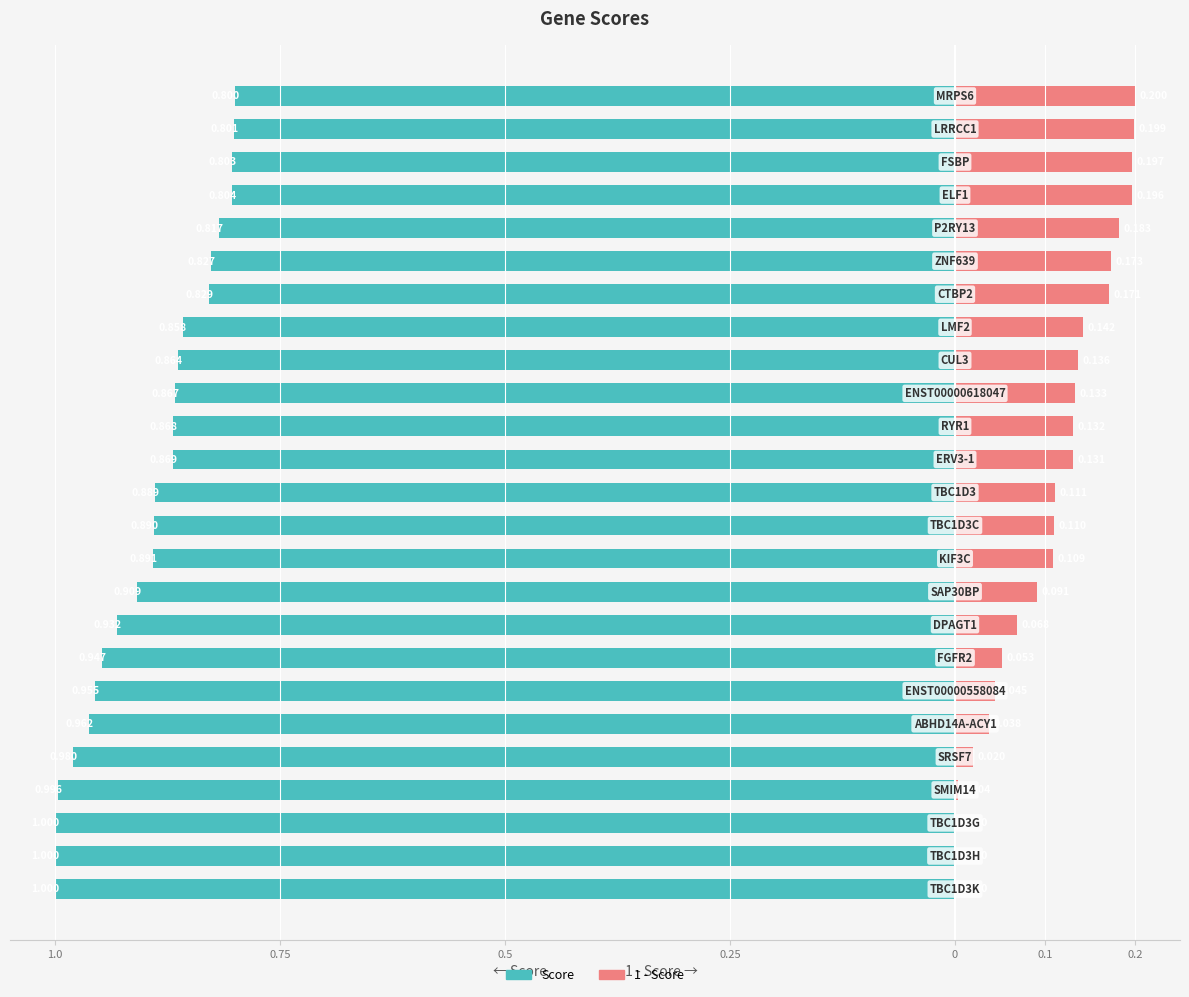

What is the approximate value of Score at 0.5?

-1.0